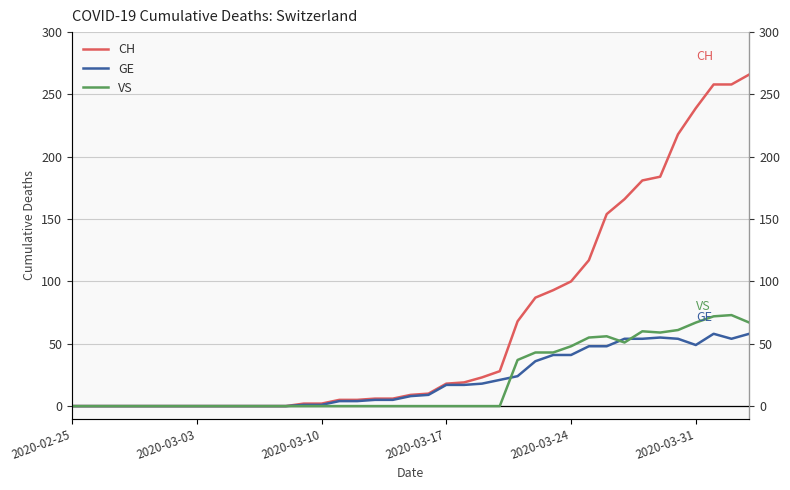

Rank the series by their maximum value, from highest to lowest.

CH, VS, GE